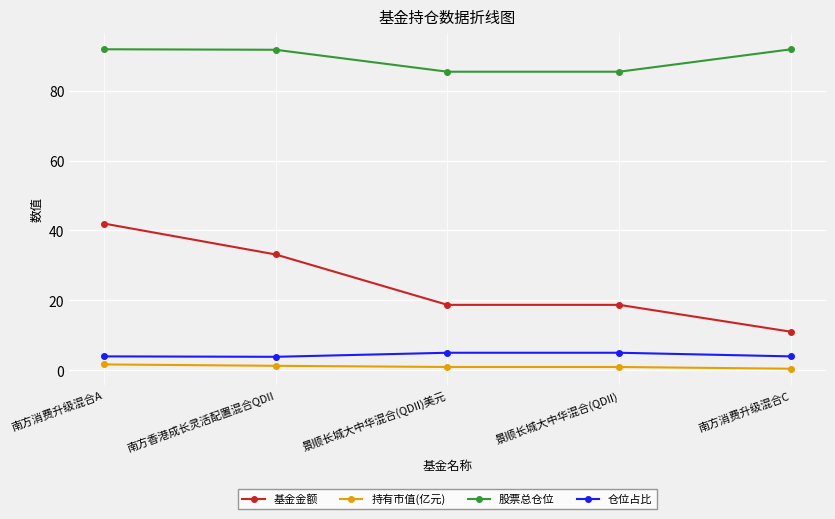

True or false: 基金金额 and 仓位占比 intersect in this chart.

False